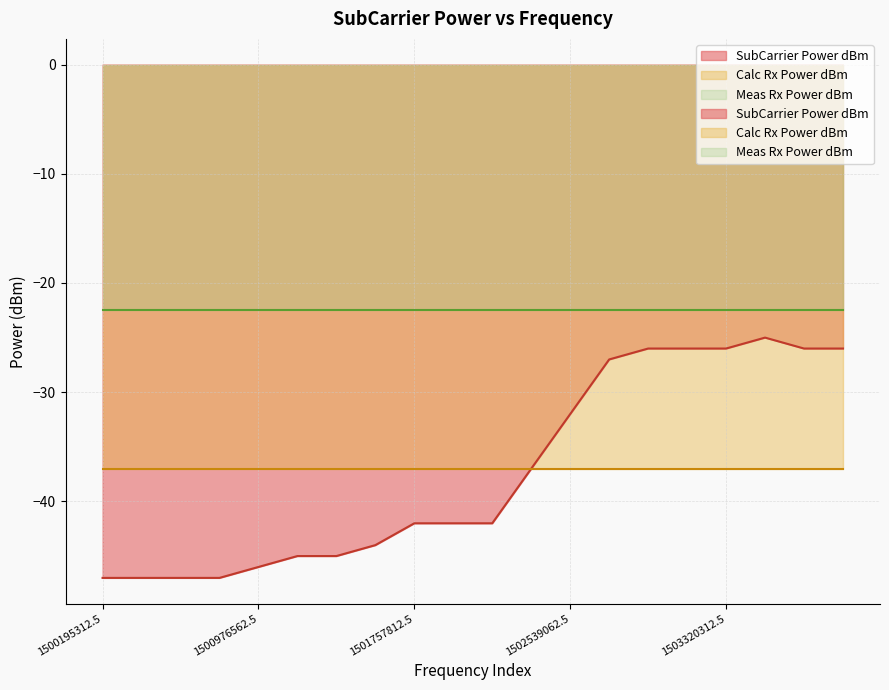

At which label does SubCarrier Power dBm reach its minimum?

1500195312.5